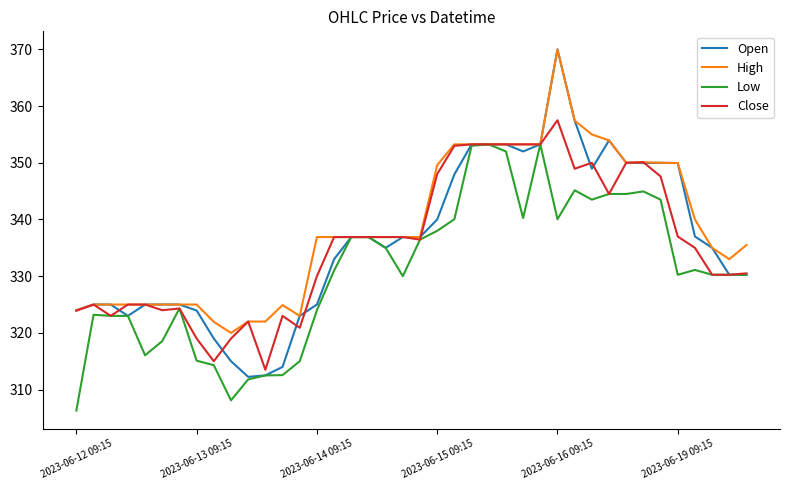

What is the minimum value shown in the chart?

306.3